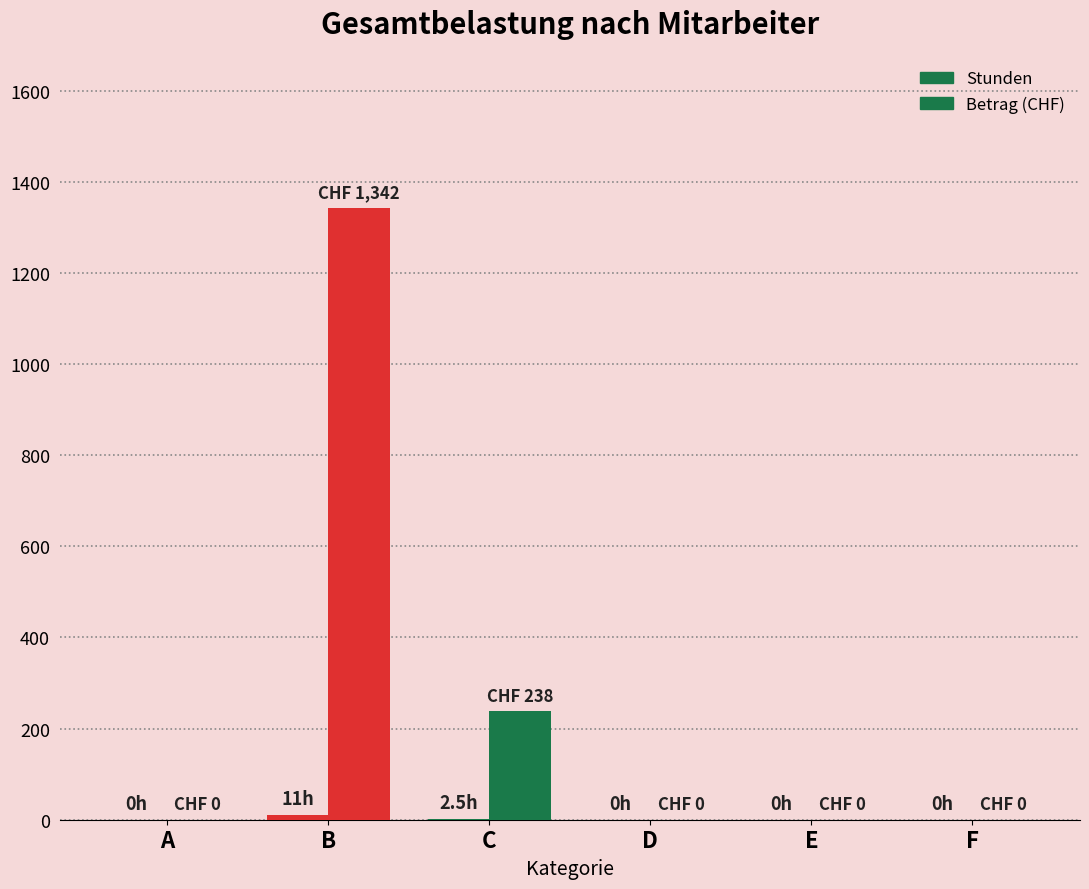

Count the number of data series in this chart.

2